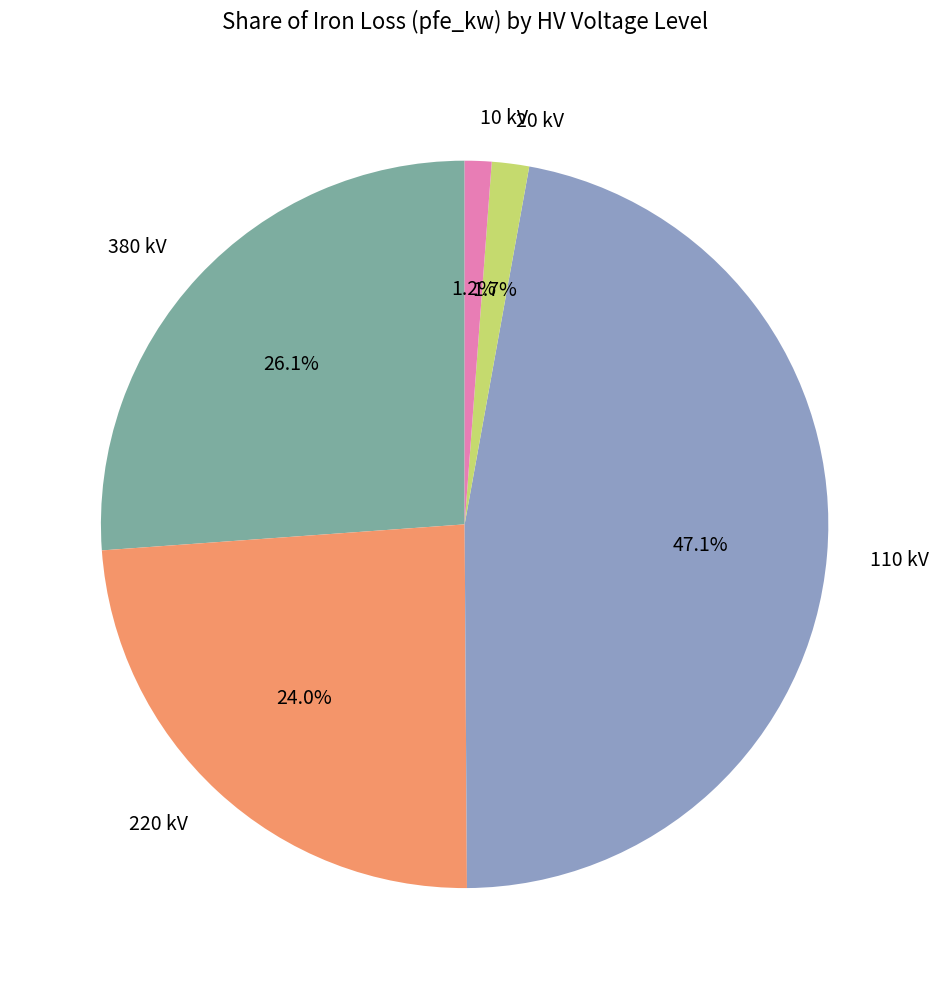

Which slice is the largest?

110 kV